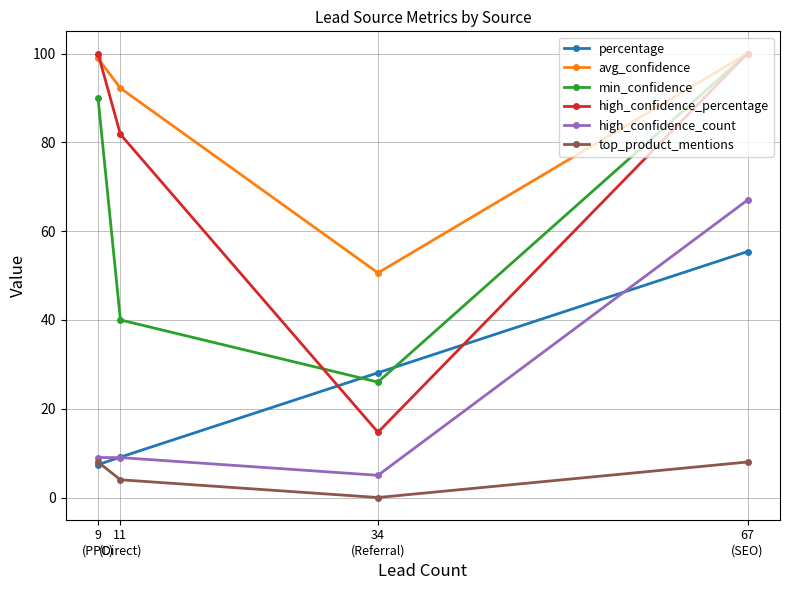

True or false: min_confidence and high_confidence_count intersect in this chart.

False